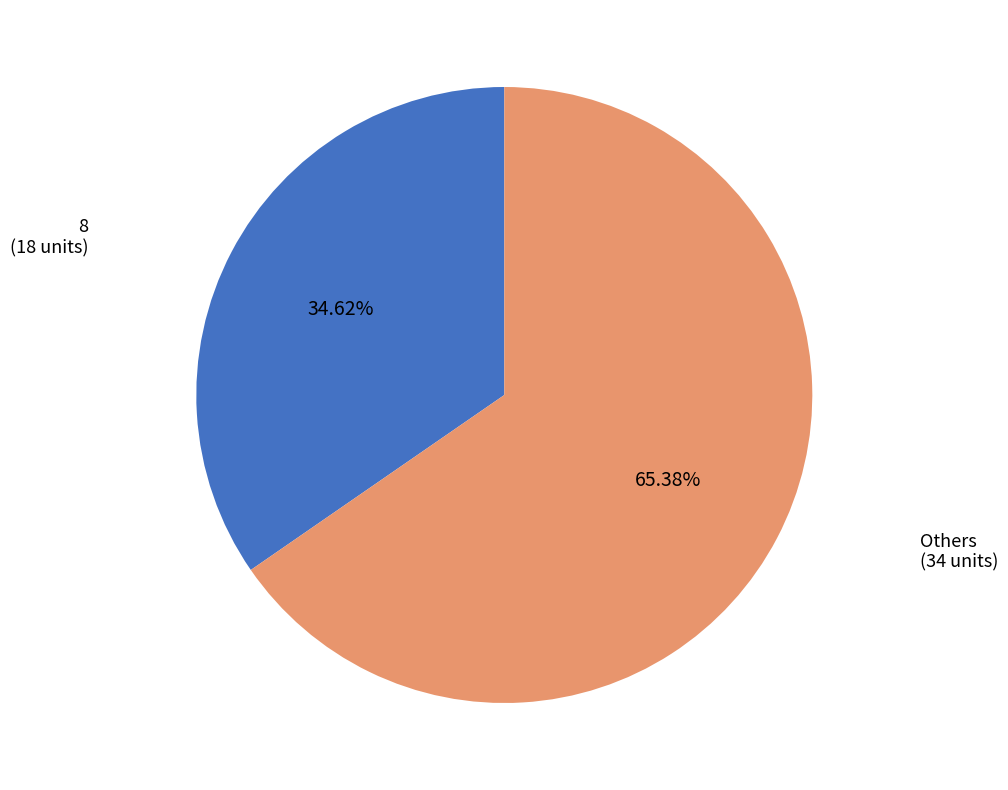

Is there a majority slice in this chart?

Yes